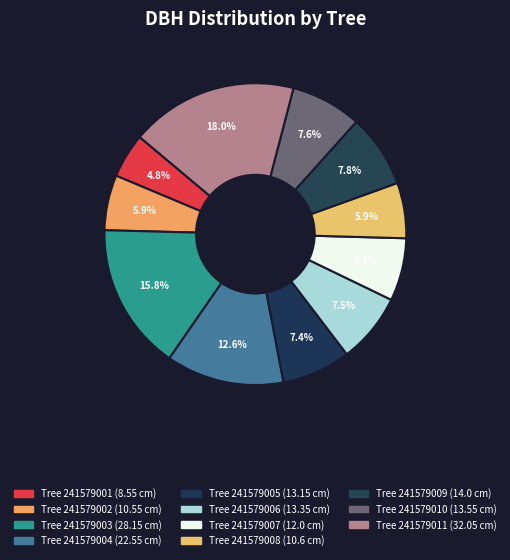

How many slices are in this pie chart?

11